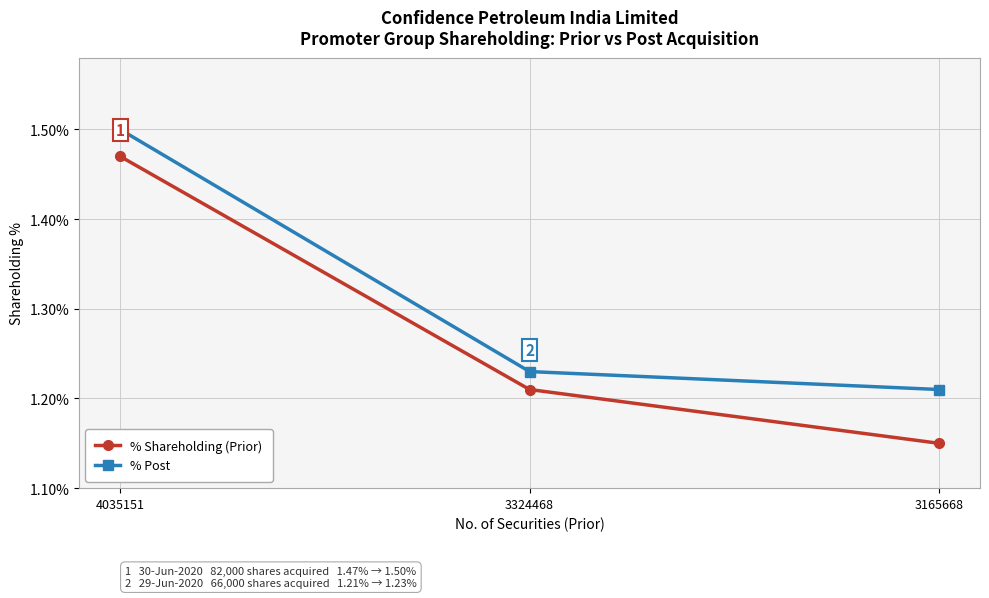

At how many categories does at least one series exceed 1?

3